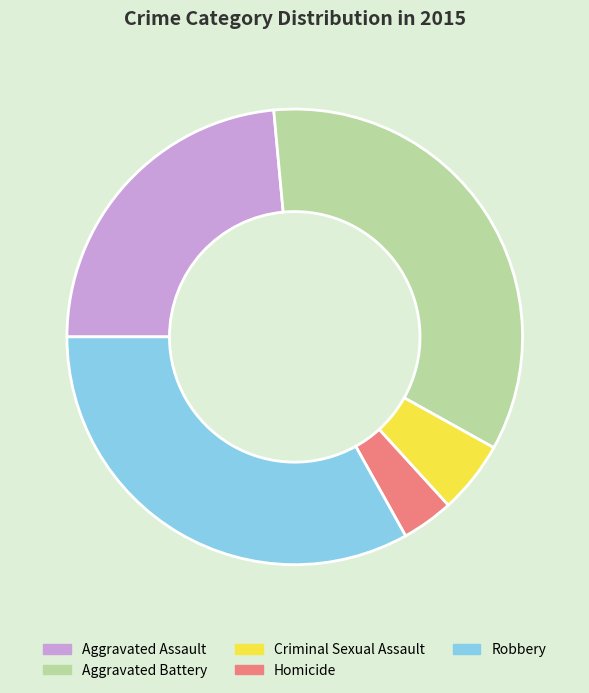

Is the sum of Homicide and Criminal Sexual Assault greater than half?

No